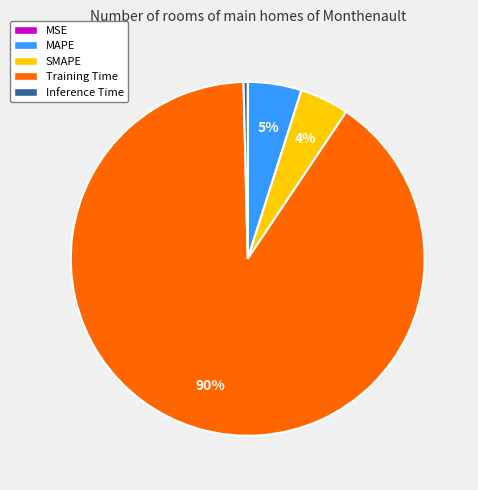

What is the largest slice in the pie chart?

Training Time